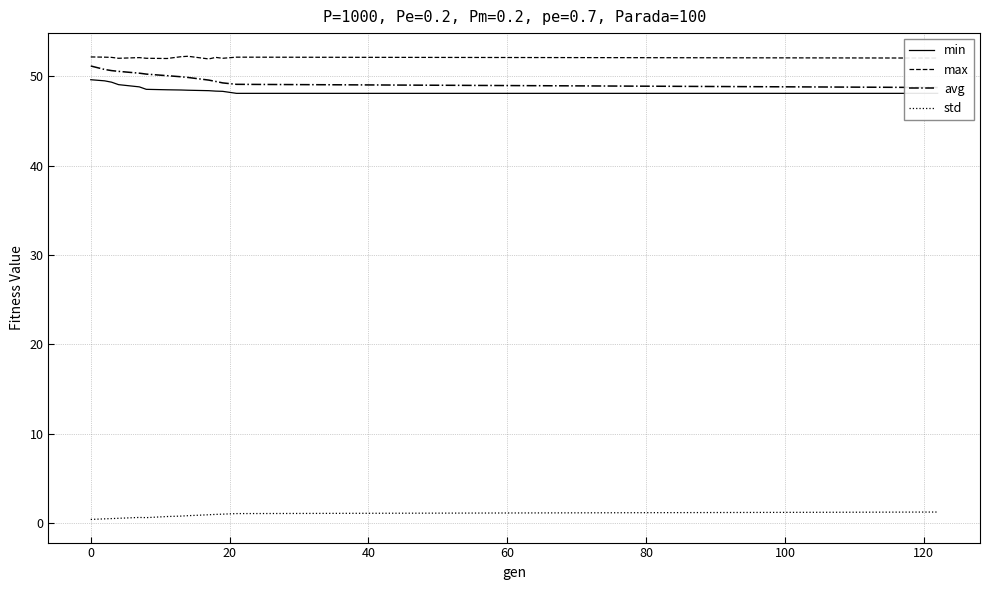

What is the maximum value for std?

1.2